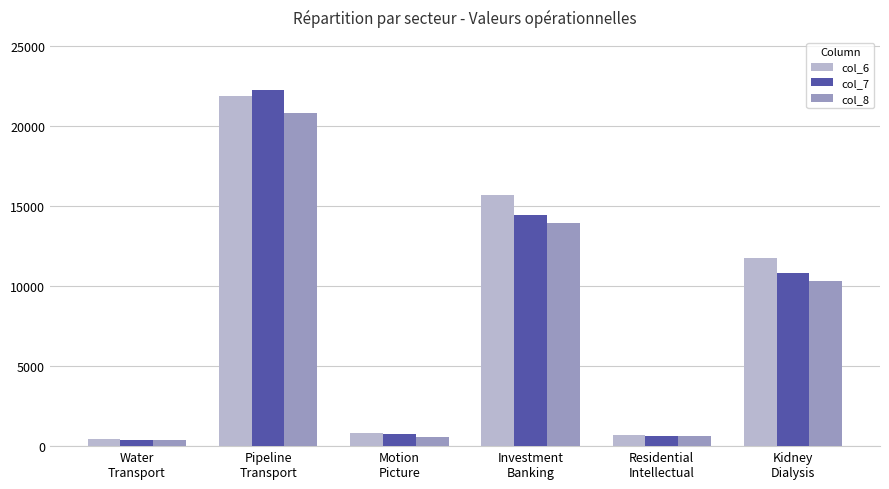

What is the average value of the col_8 series?

7774